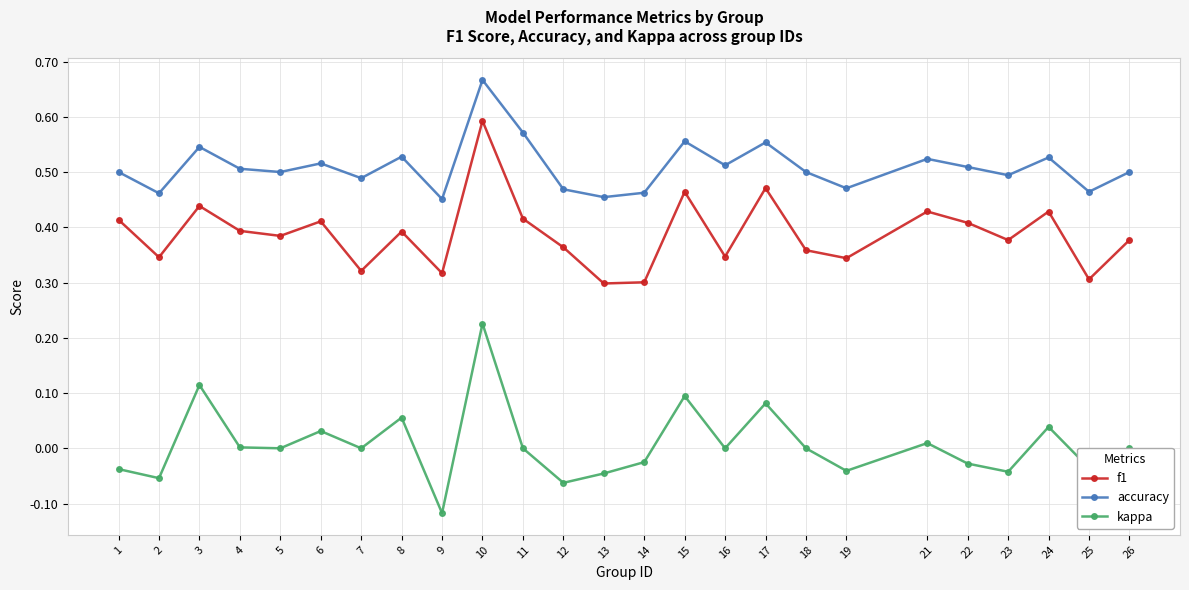

Which series has the largest range (max minus min)?

kappa